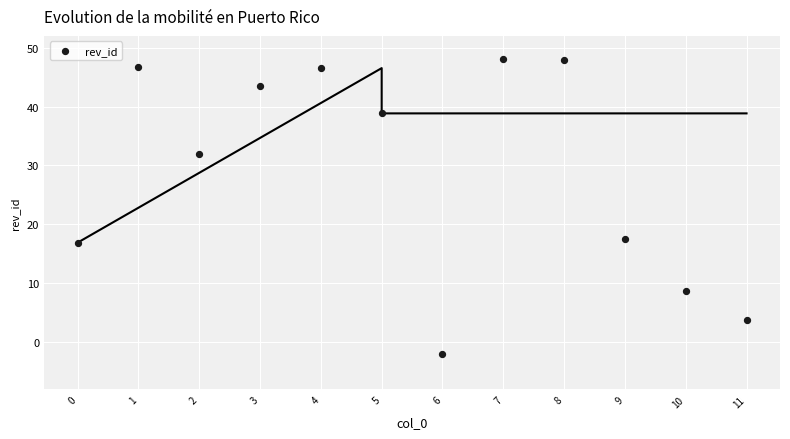

What is the average Y value?

29.0